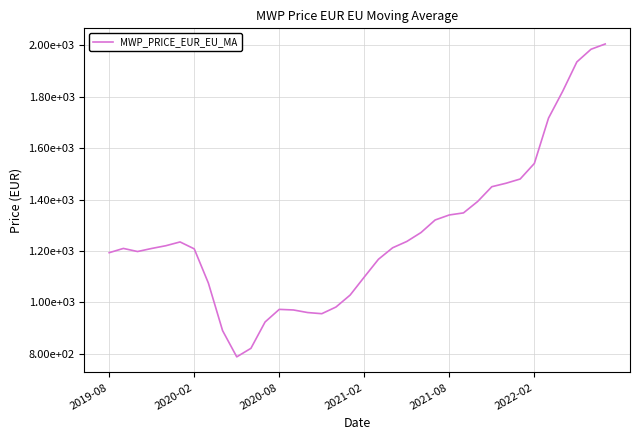

True or false: there are more than 0 points higher than both neighbors.

True